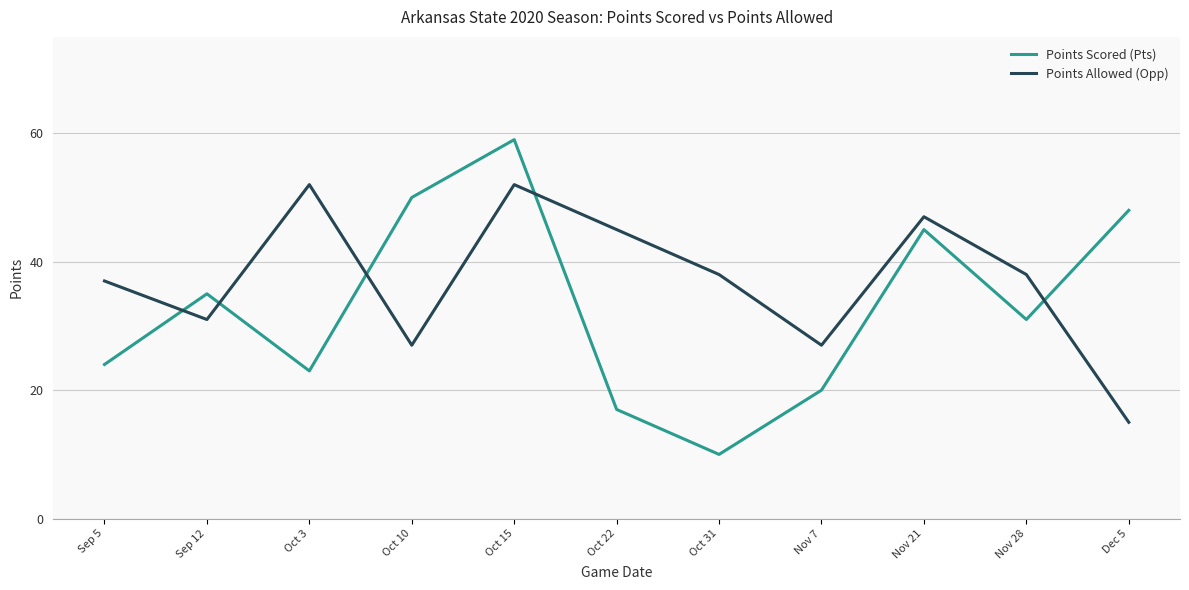

Where is the first local minimum for Points Scored (Pts)?

Oct 3